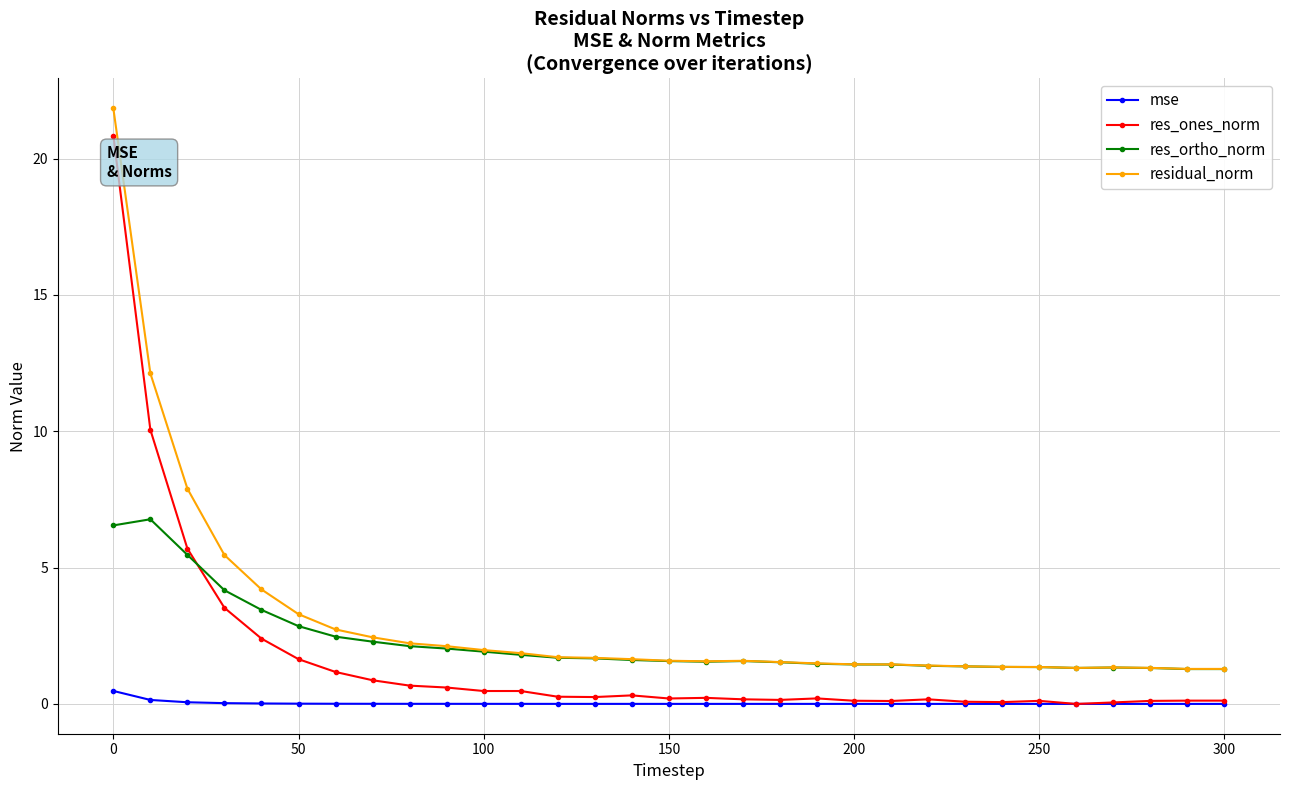

What is the difference between the maximum and minimum values in the res_ones_norm series?

20.8